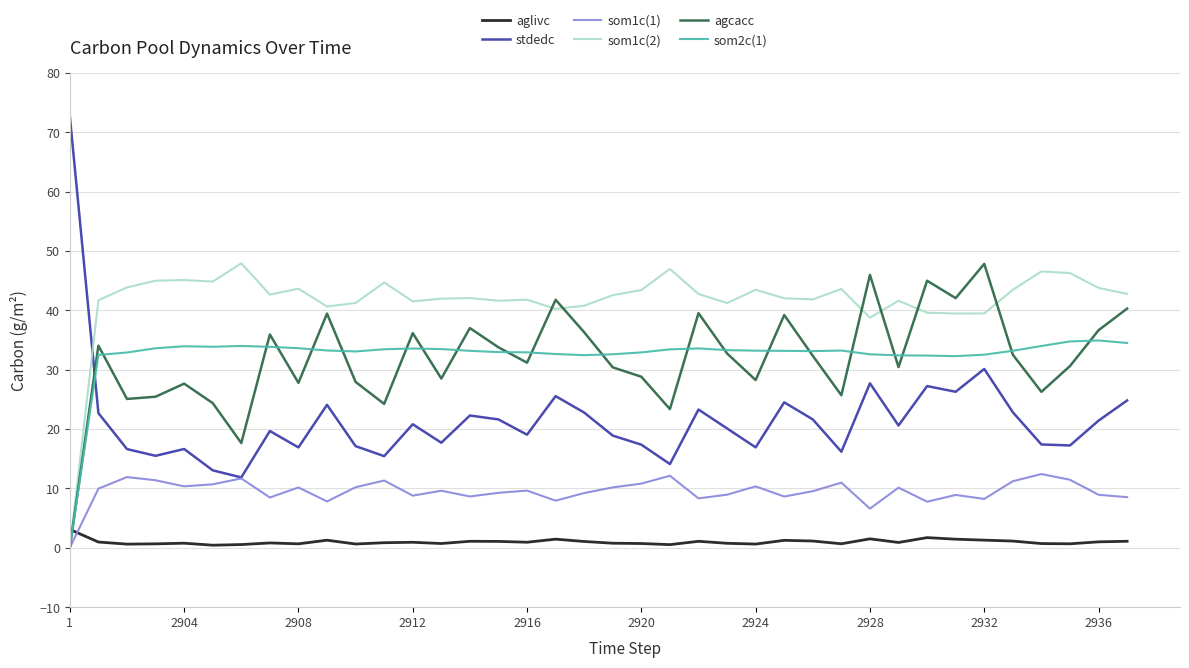

Which series has the largest total across all categories?

som1c(2)